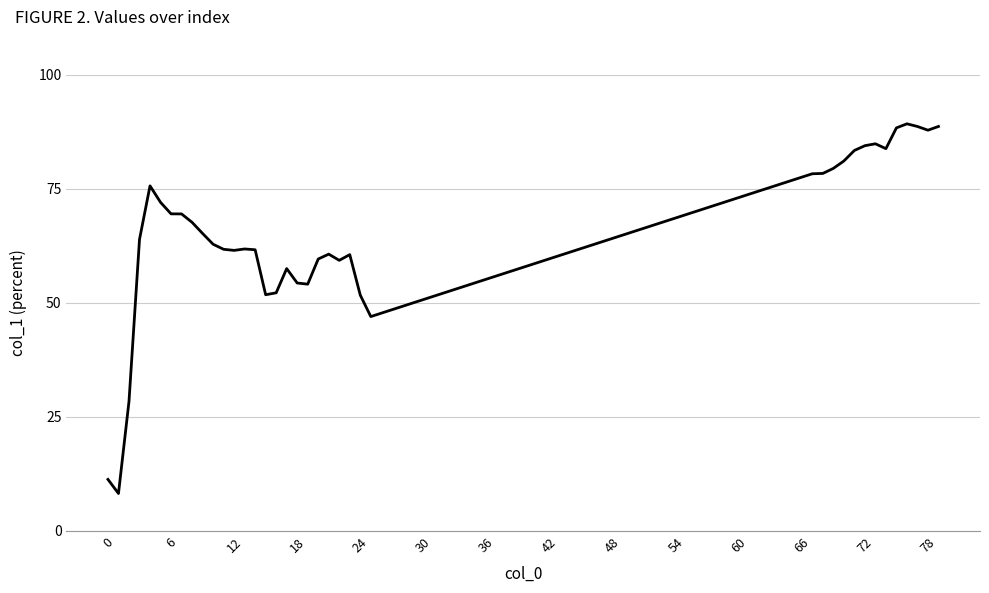

What is the difference between the maximum and minimum values?

81.0